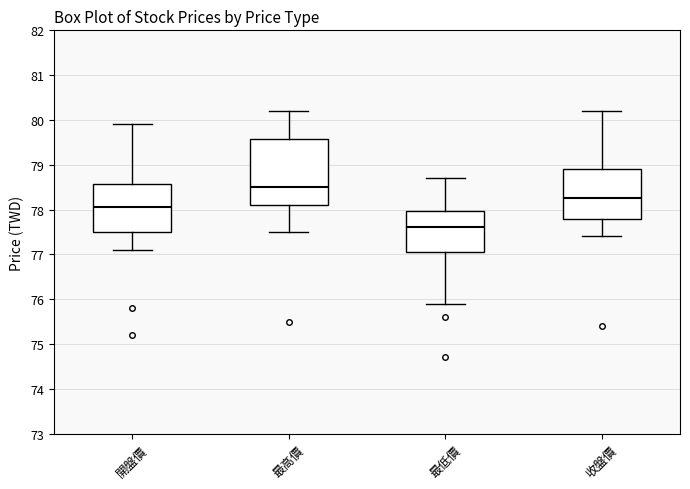

Reading left to right, transcribe this box plot: for each box, give where its median line is, the range the box spans, and where its two whiskers end, as read against the y-axis. The values are not printed on the chart, so give them approximately, as read against the axis.

開盤價: median 78.1, box 77.5 to 78.6, whiskers 77.1 to 79.9
最高價: median 78.5, box 78.1 to 79.6, whiskers 77.5 to 80.2
最低價: median 77.6, box 77.1 to 78.0, whiskers 75.9 to 78.7
收盤價: median 78.3, box 77.8 to 78.9, whiskers 77.4 to 80.2